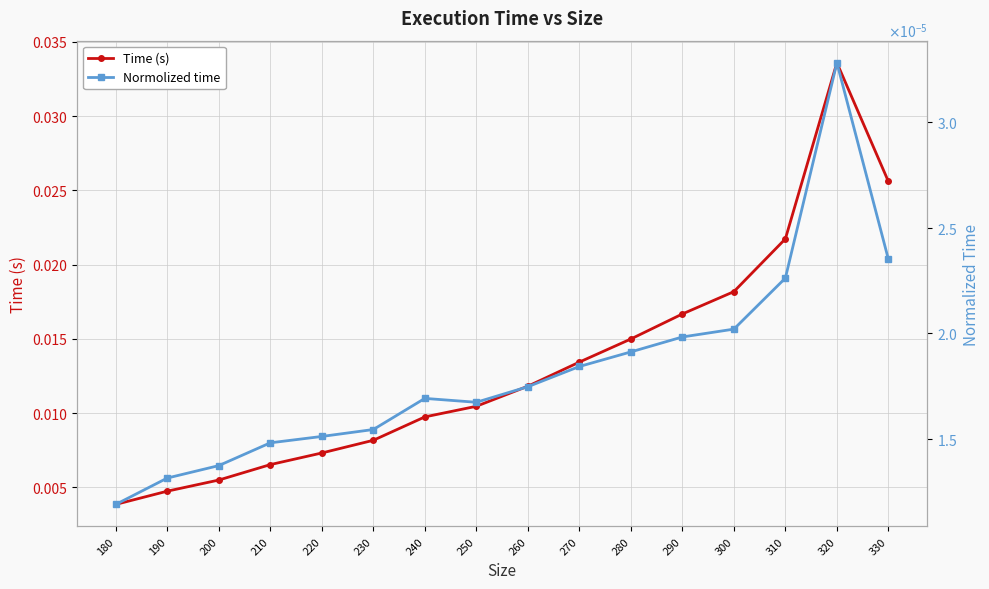

What are all the series names shown in the legend?

Time (s), Normolized time